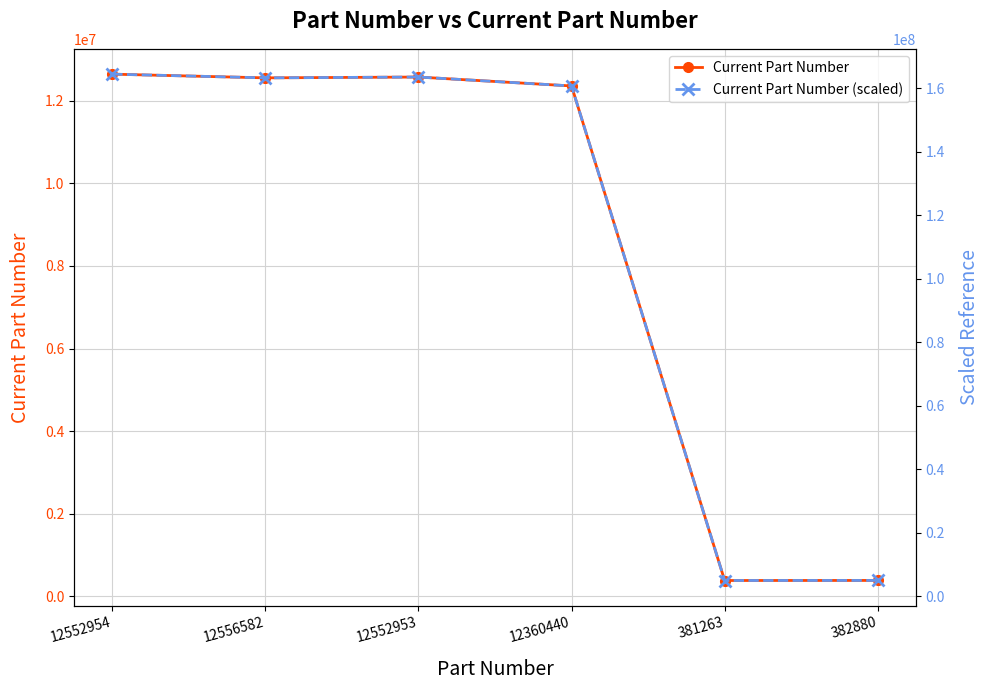

Which series changed the most between 12360440 and 381263?

Current Part Number (scaled)